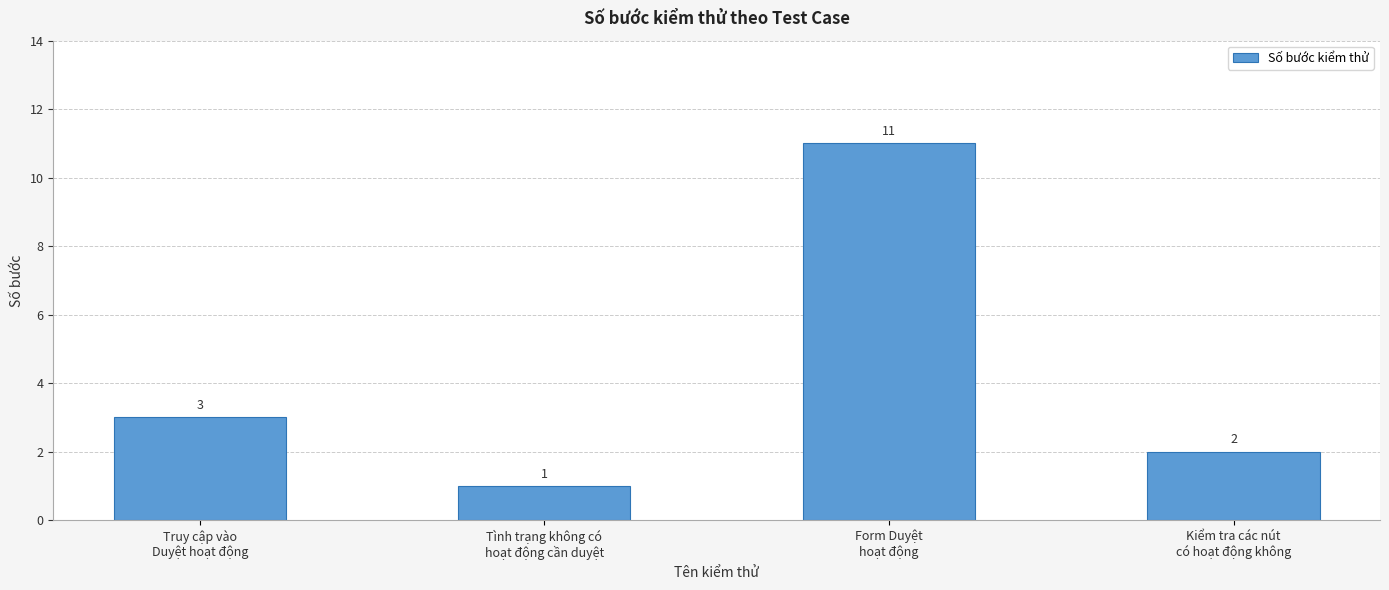

Reading left to right, extract all data points from this chart.

Truy cập vào
Duyệt hoạt động=3	Tình trạng không có
hoạt động cần duyệt=1	Form Duyệt
hoạt động=11	Kiểm tra các nút
có hoạt động không=2